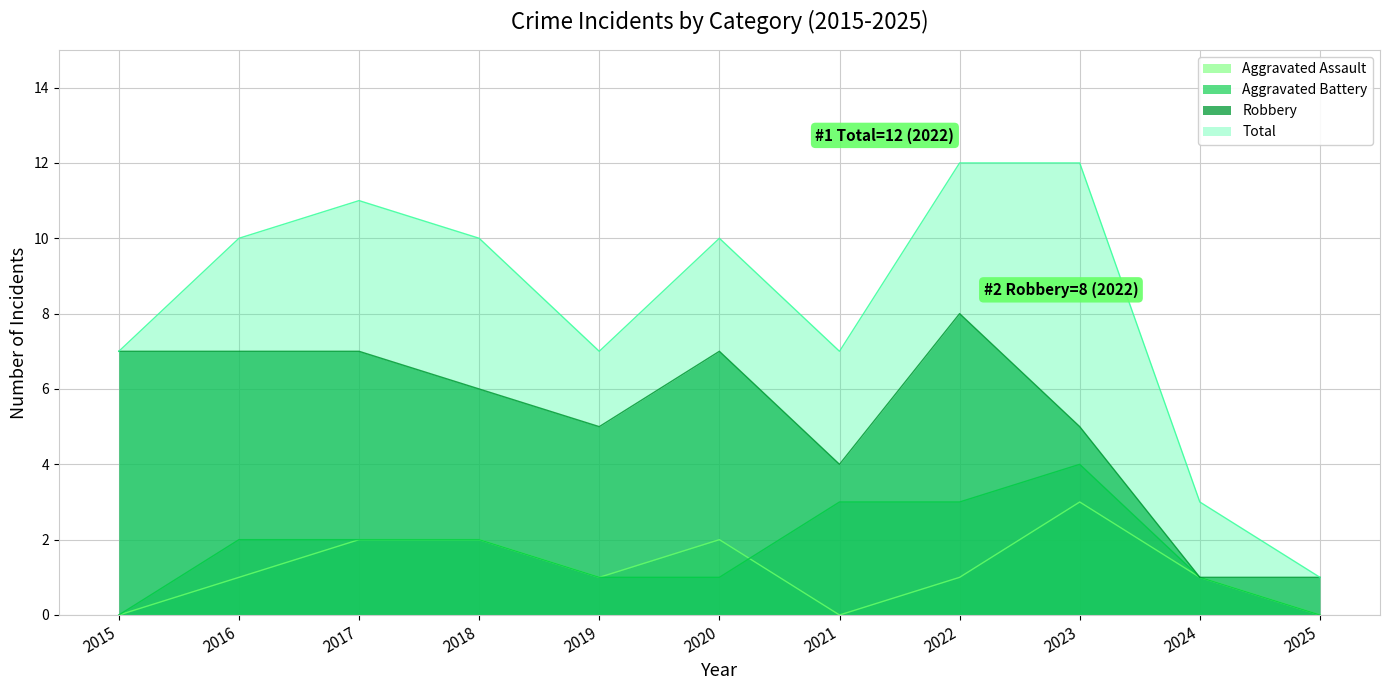

Which category has the lowest value across all series?

2015